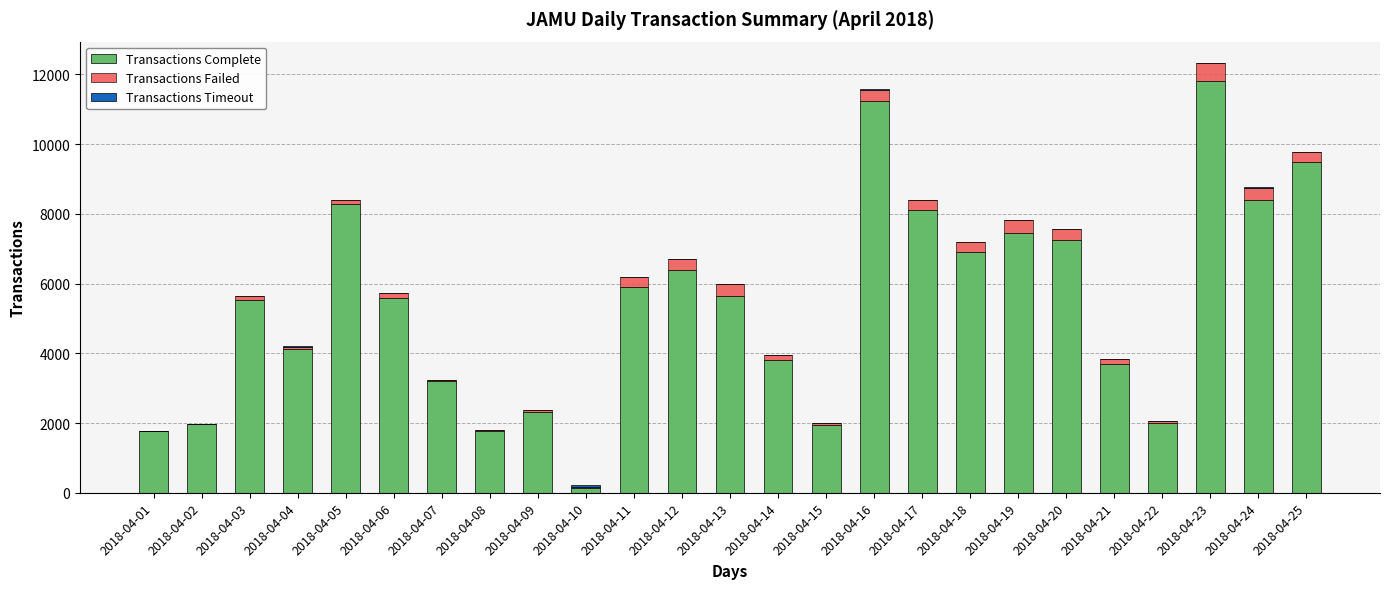

What is the highest value of the Transactions Complete series?

11813